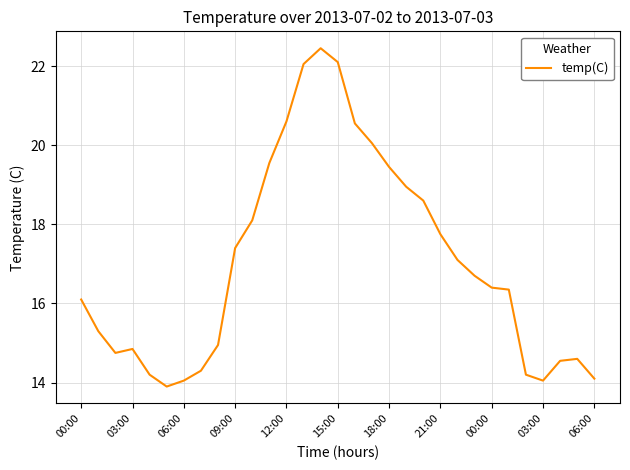

What is the minimum value shown in the chart?

13.9